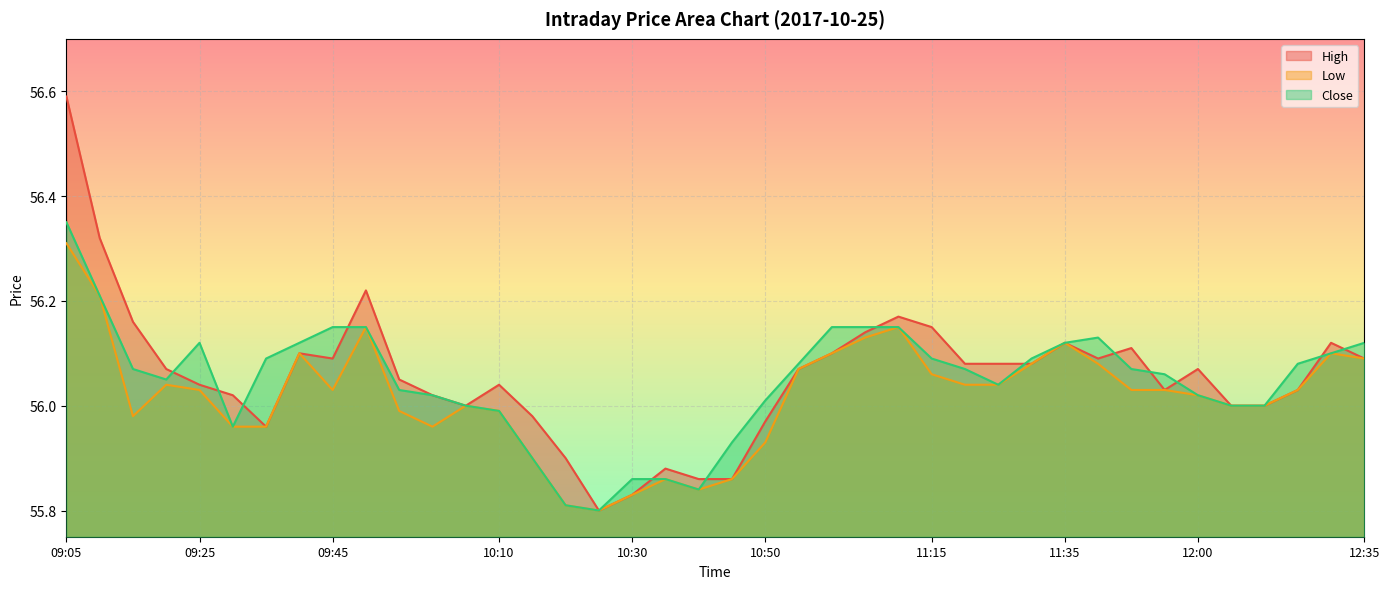

True or false: High and Low cross at least once.

False